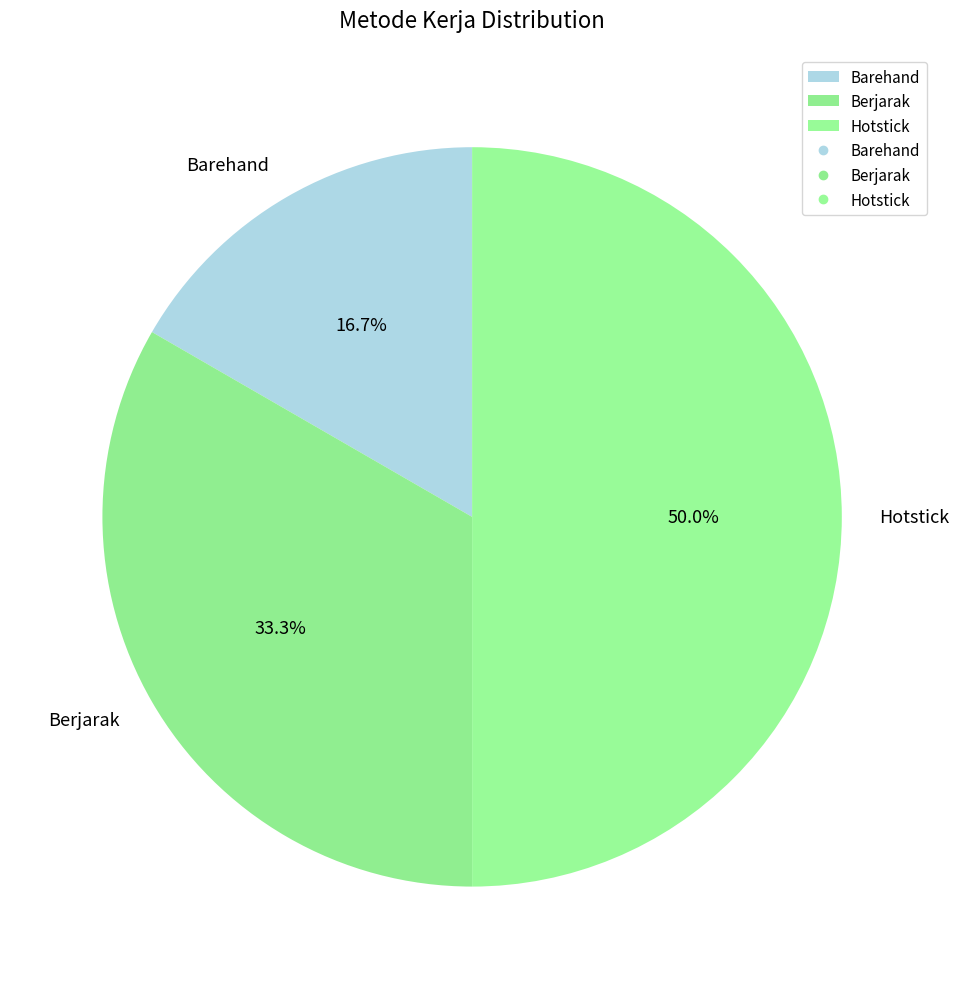

Count the number of slices in the pie.

3